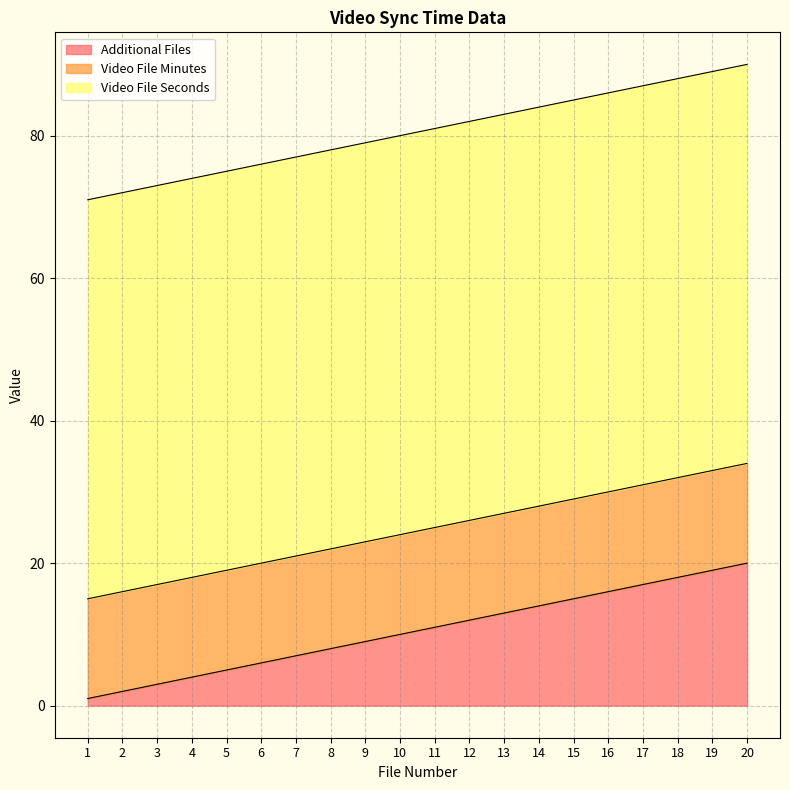

The Additional Files series shows 8 at 8. True or false?

True